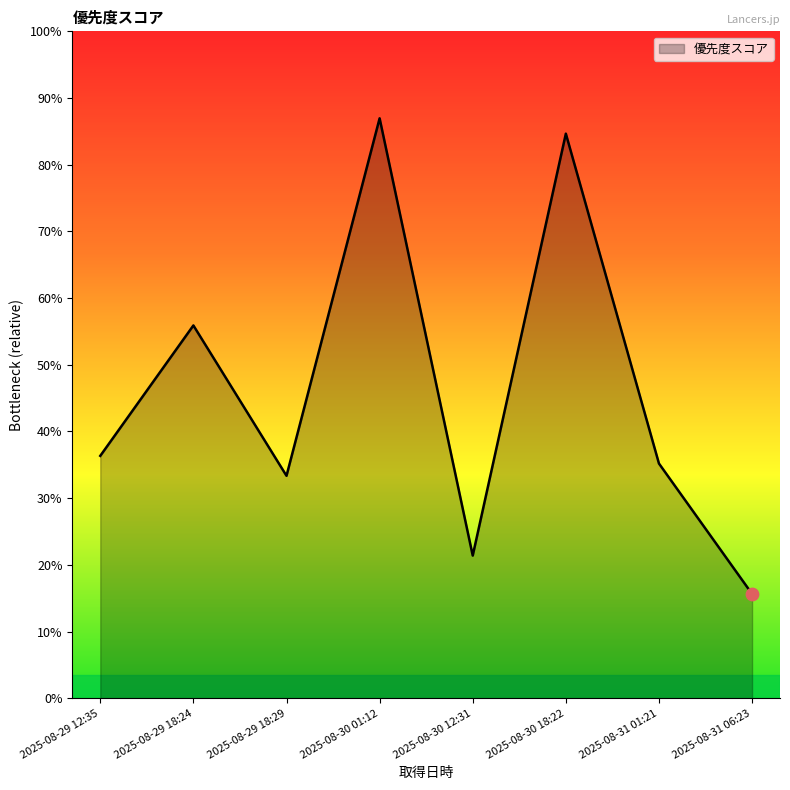

Approximately how many times larger is the value at 2025-08-30 01:12 compared to 2025-08-29 18:24?

1.6